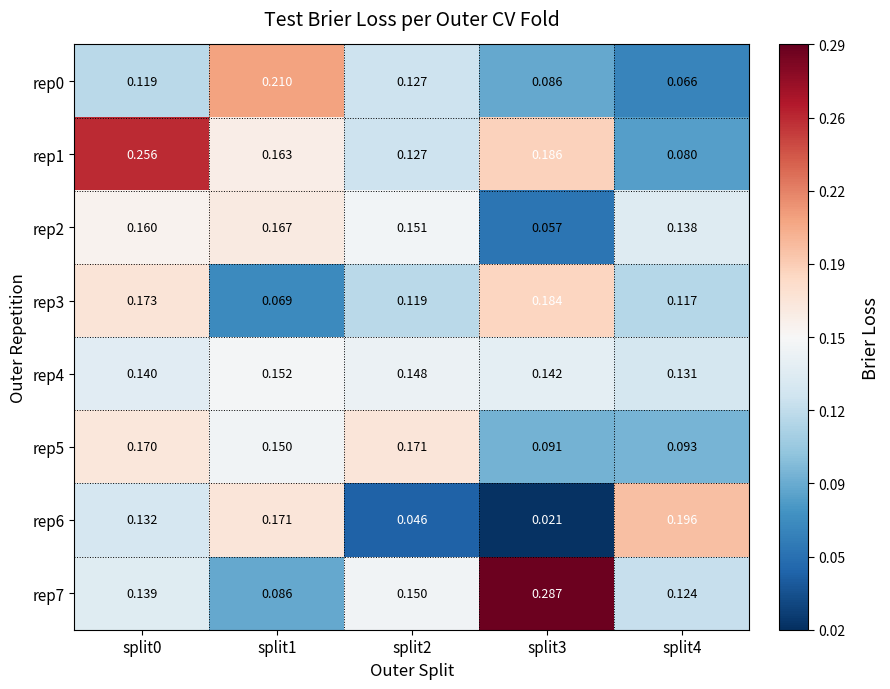

Which series has the widest spread of values?

rep7